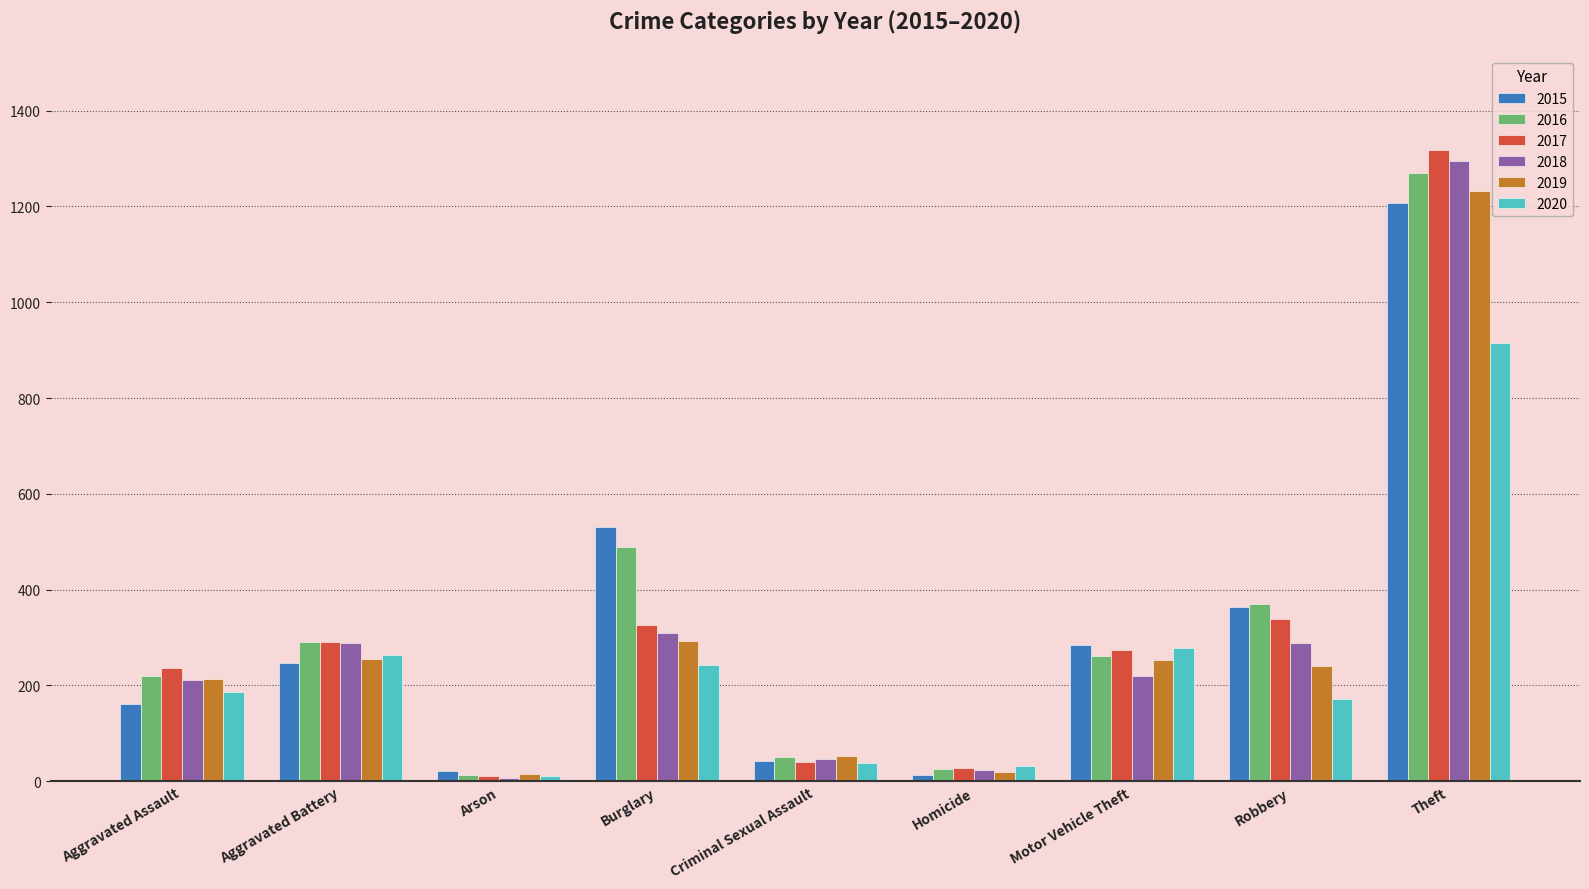

At which label does 2015 reach its peak?

Theft